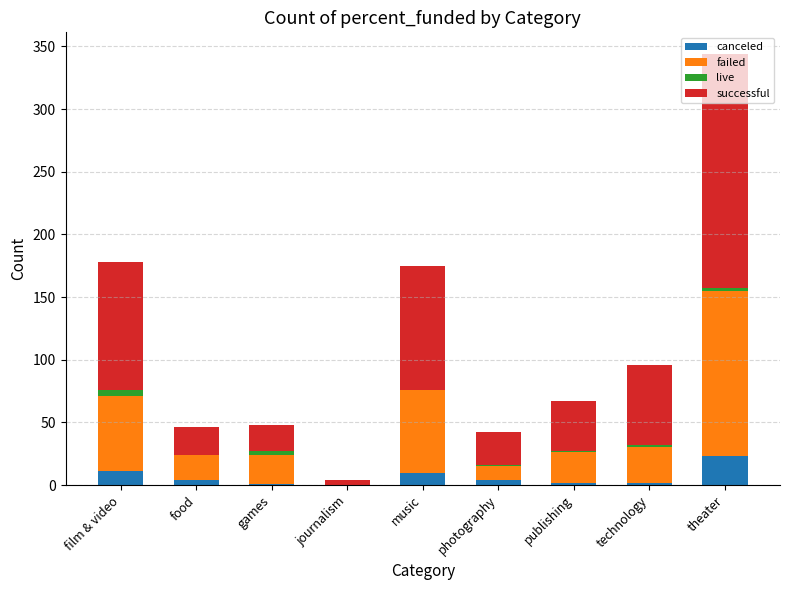

At which category is the sum across all series the highest?

theater